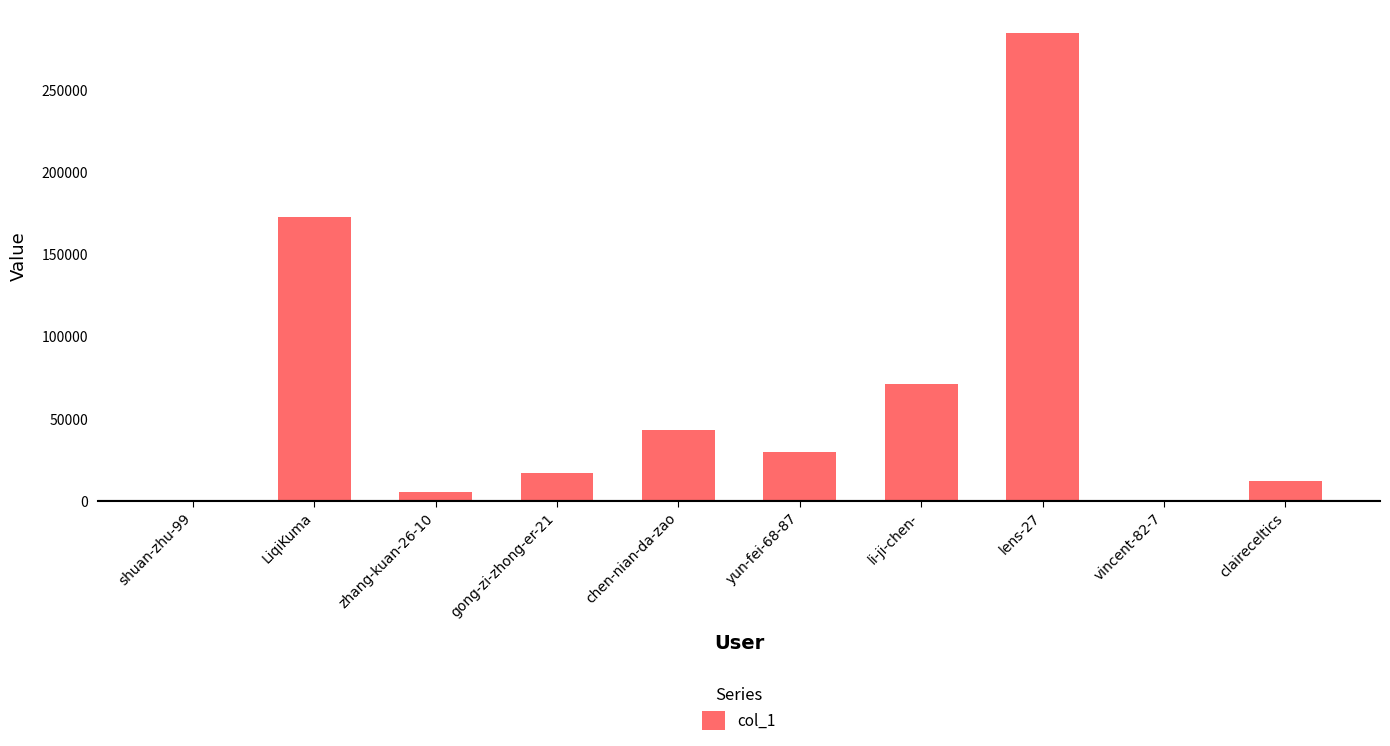

Is it true that the value at chen-nian-da-zao is 42864?

True